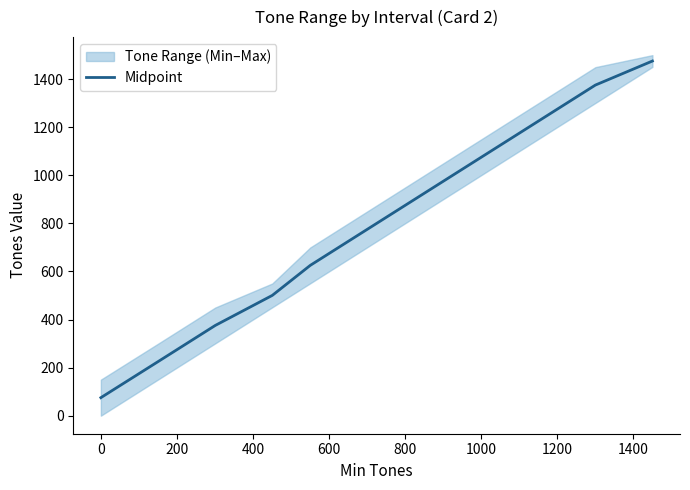

Reading right to left, transcribe all the data shown in this chart.

1475.5	1375.5	1225.5	1075.5	925.5	775.5	625.5	500.5	375.5	225.5	75.0